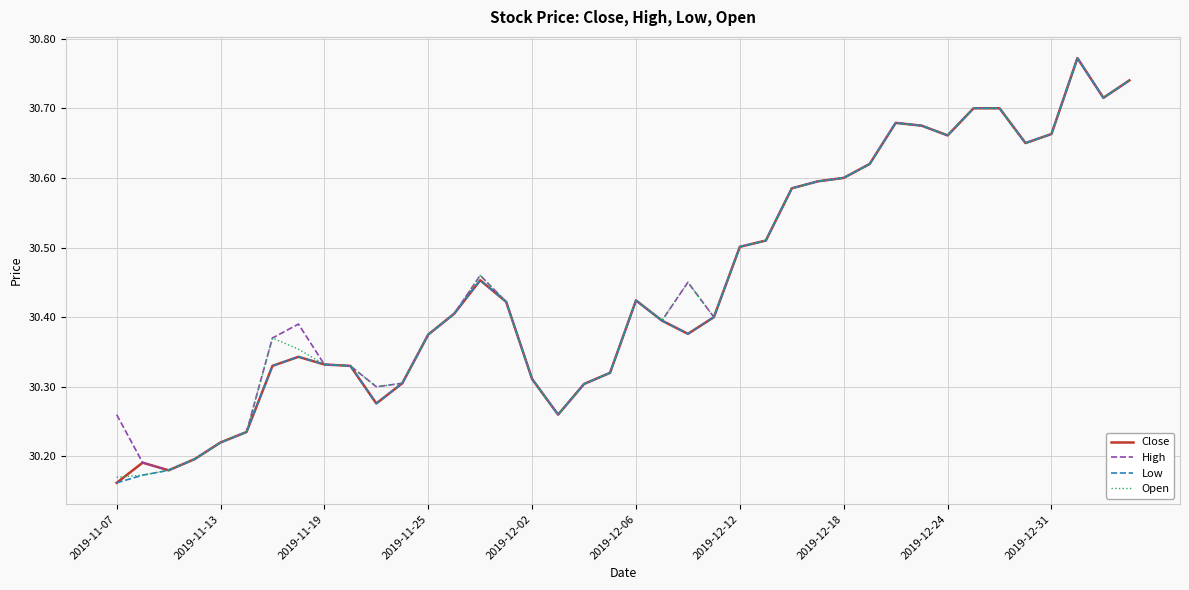

What are all the series names shown in the legend?

Close, High, Low, Open